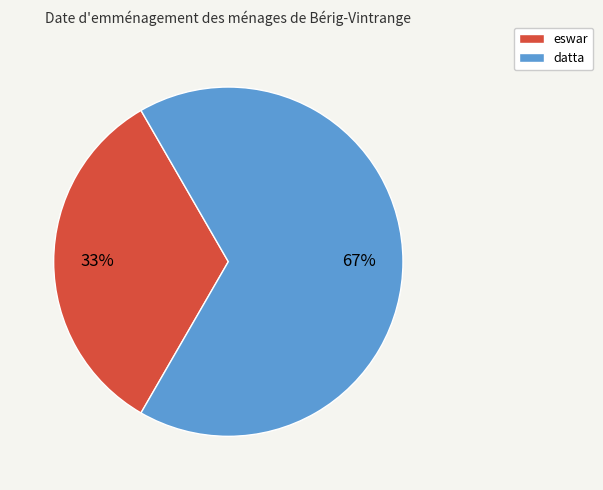

Combined, do datta and eswar account for over 50%?

Yes